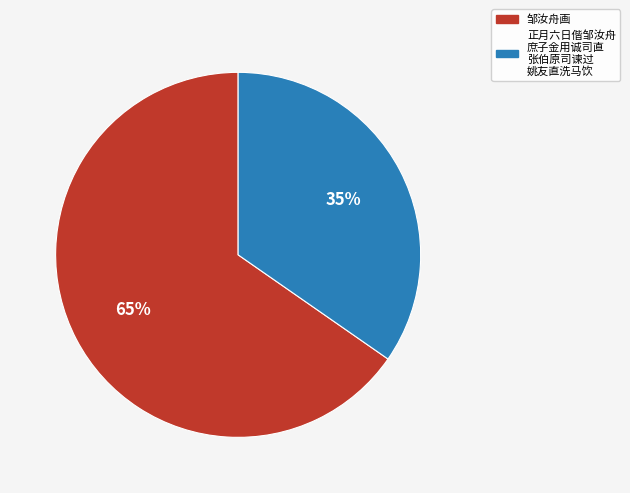

Is there a majority slice in this chart?

Yes